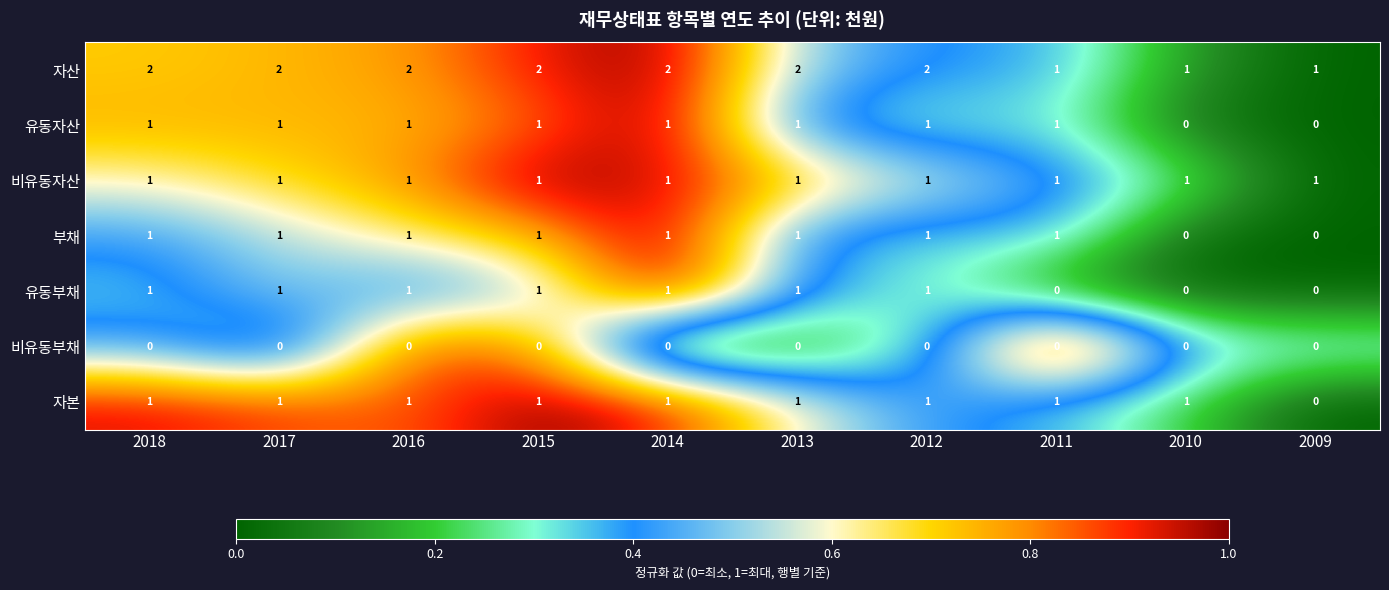

True or false: 유동자산 has a value of 0 at 2017.

False